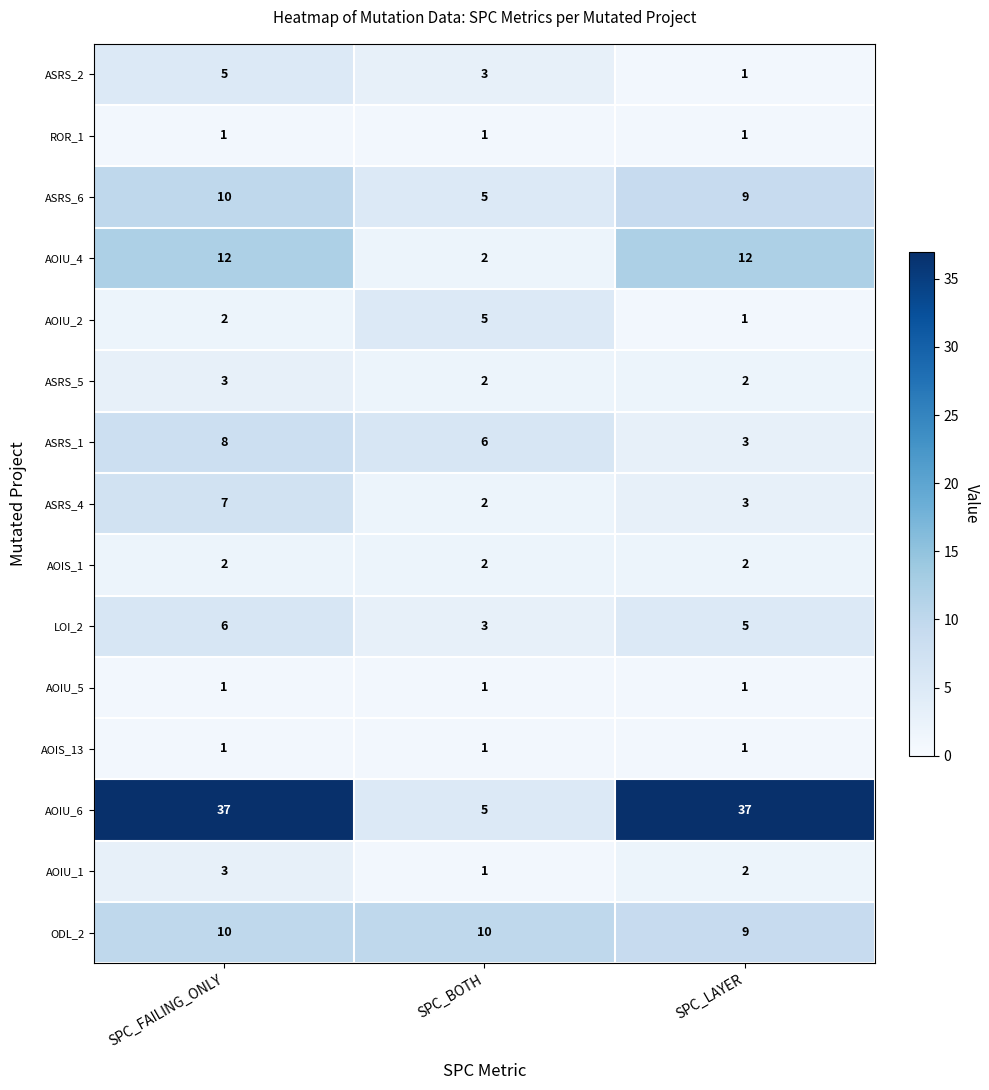

At which category is the sum across all series the highest?

SPC_FAILING_ONLY